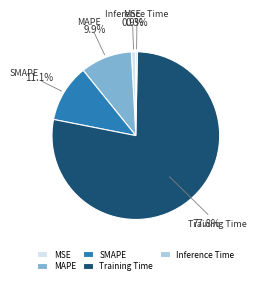

To the nearest percent, what is the difference between the largest and smallest slice percentages?

78%